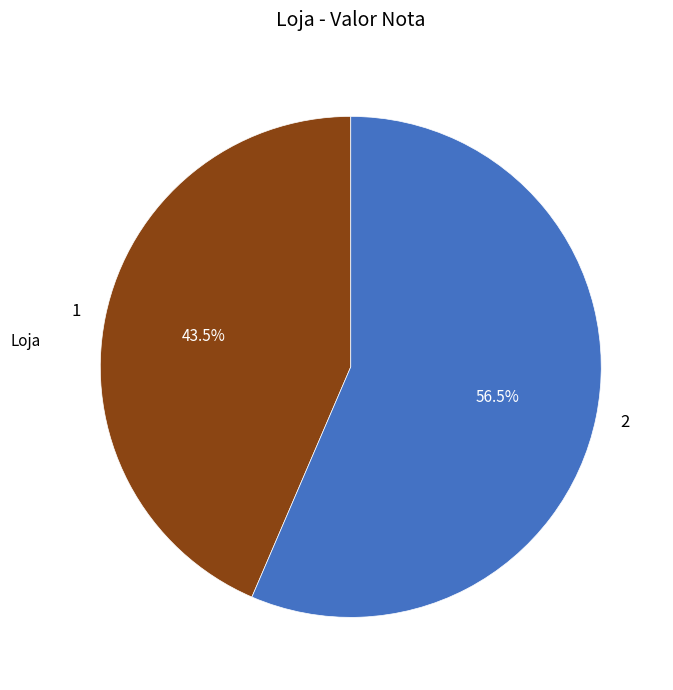

What percentage is NOT represented by 2?

43.5%